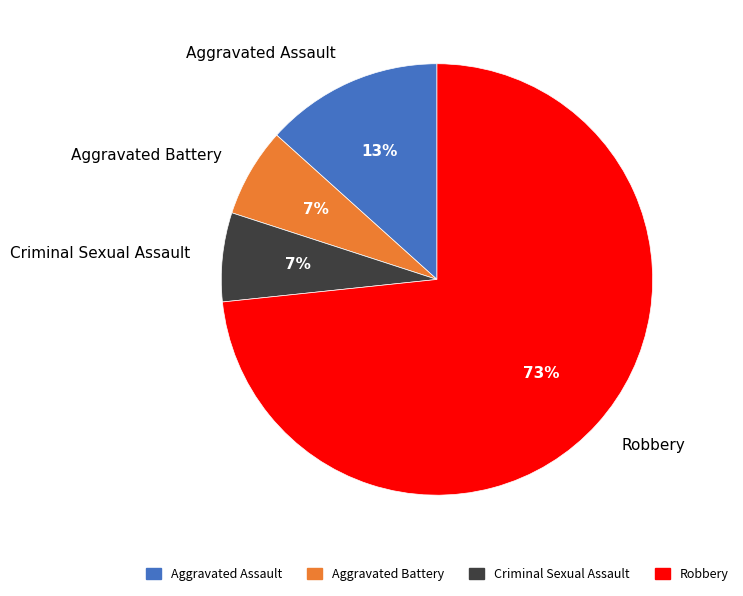

Is the sum of Aggravated Battery and Criminal Sexual Assault greater than half?

No